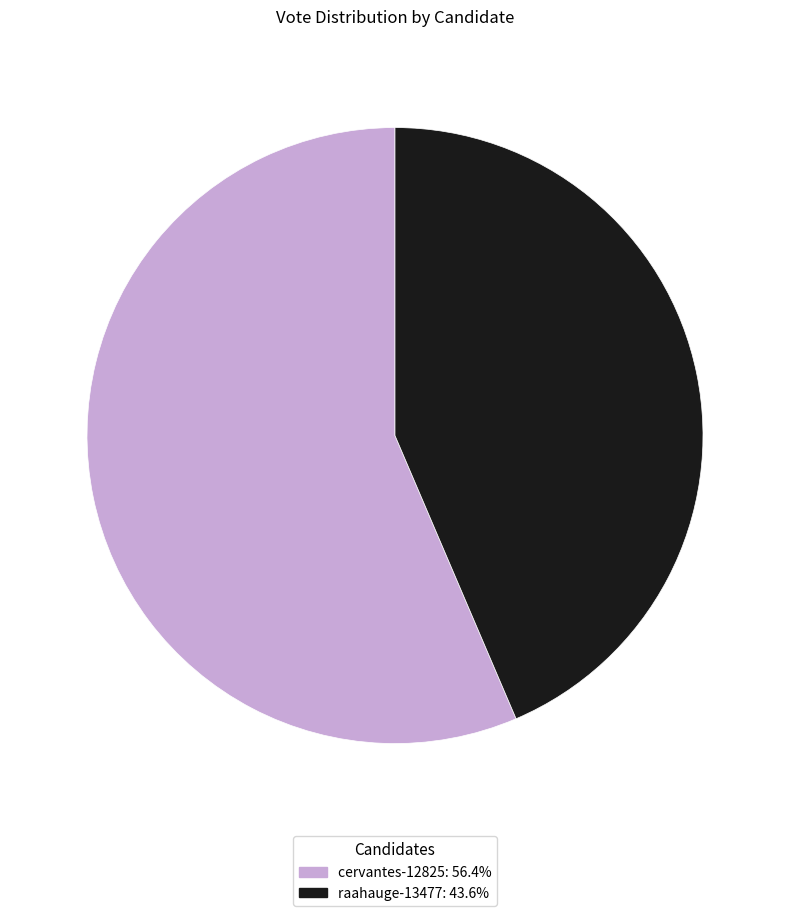

What is the ratio of the value at raahauge-13477 to the value at cervantes-12825?

0.8